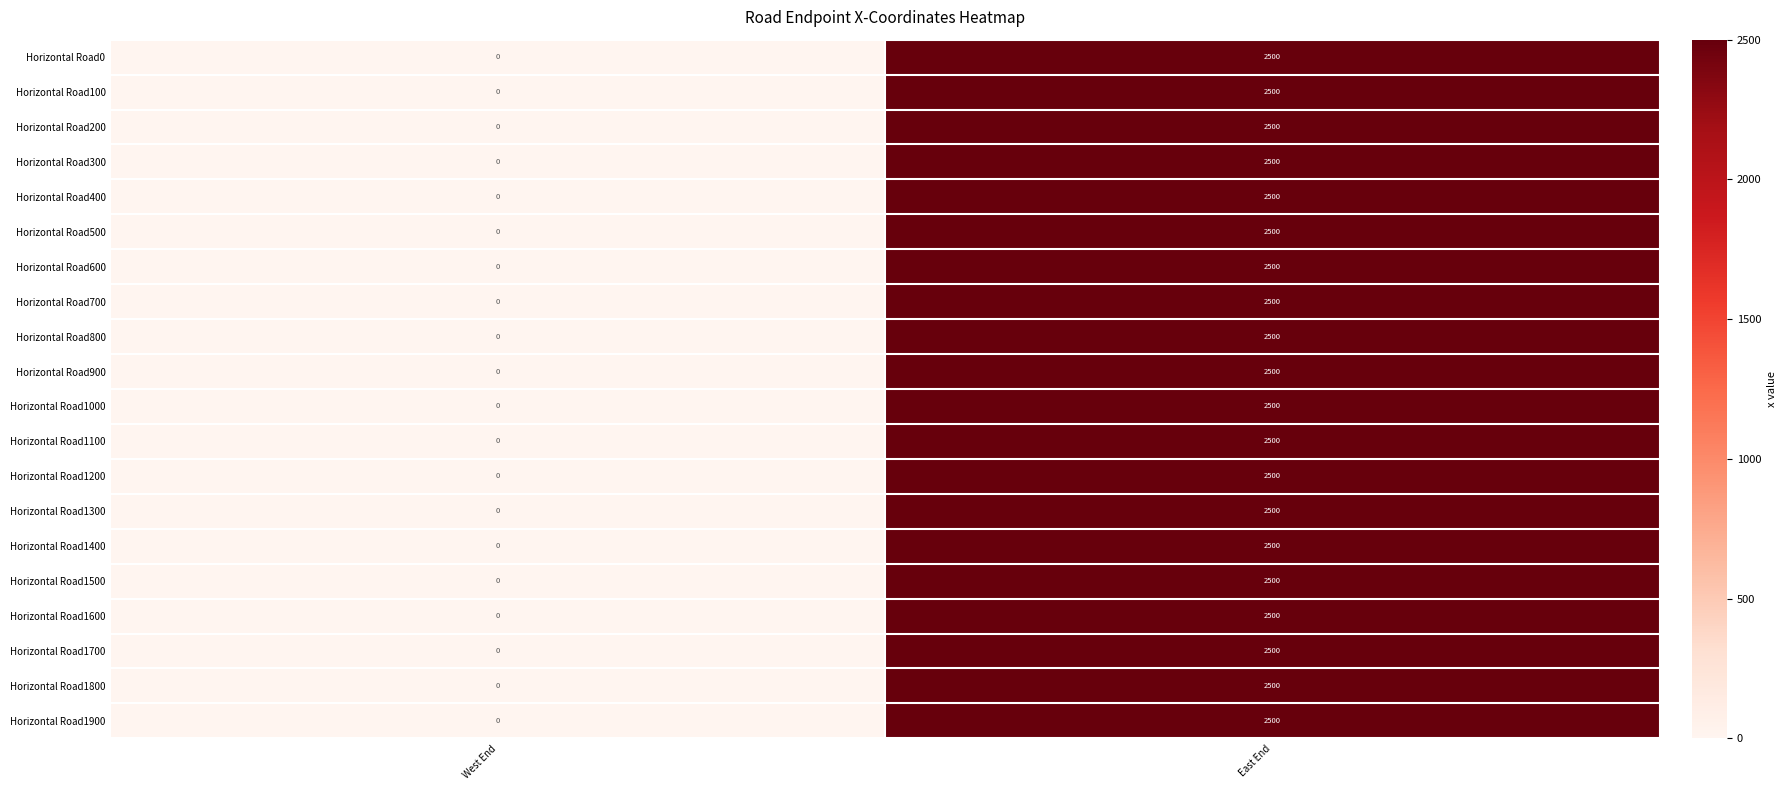

True or false: Horizontal Road300 has a value of 832 at East End.

False